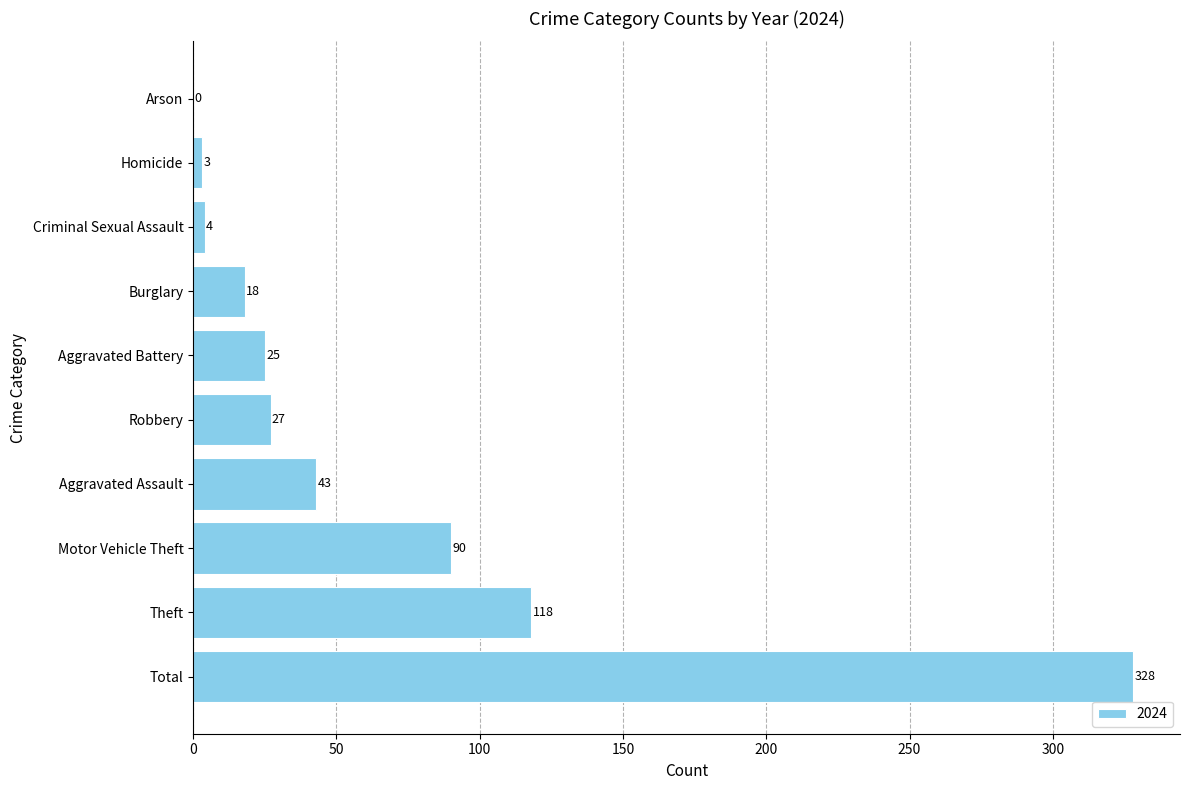

What is the sum of all values?

656